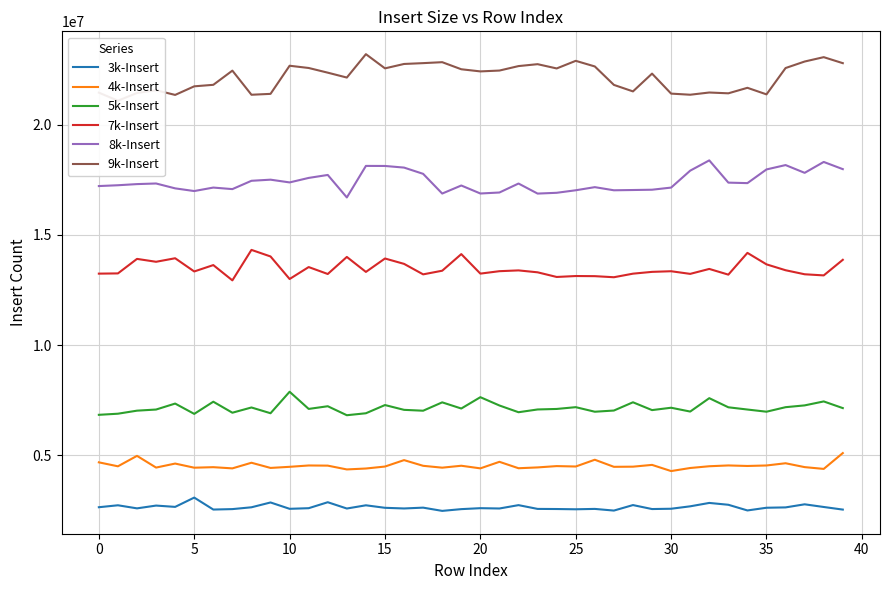

True or false: 9k-Insert and 5k-Insert cross at least once.

False